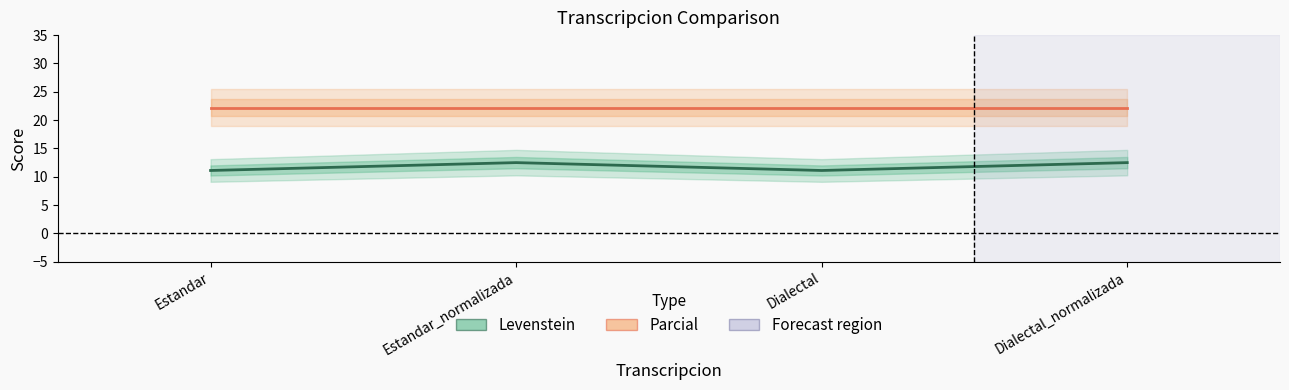

Where is Levenstein nearest to the value 11?

Estandar